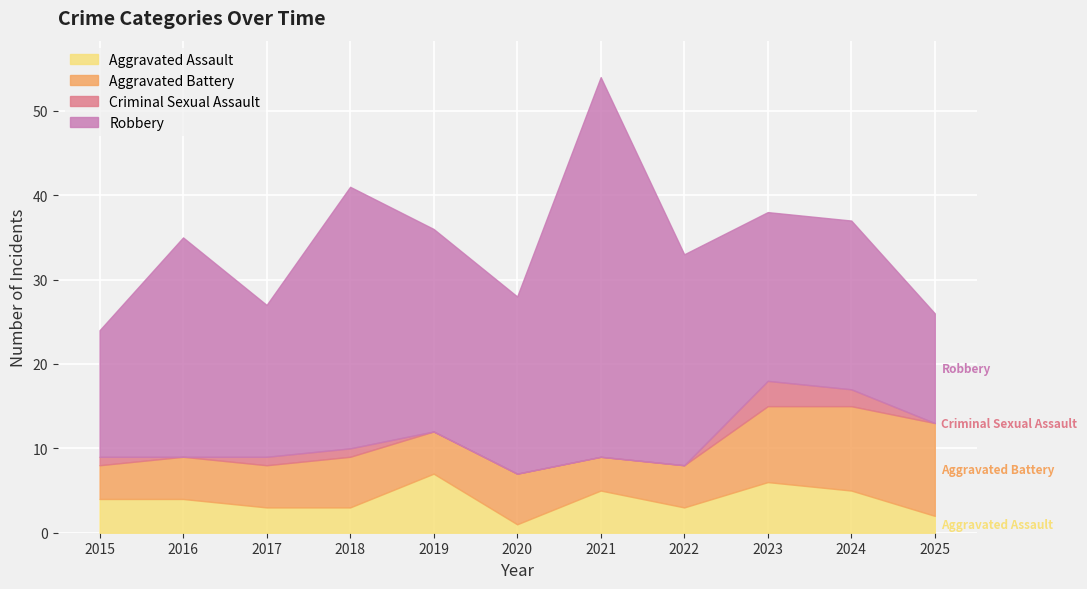

Is it true that Criminal Sexual Assault equals 1 at 2018?

True